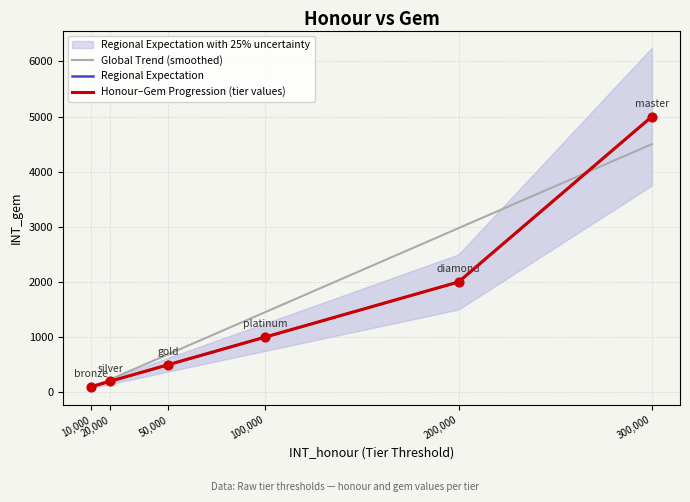

What is the ratio of the value at 100000 to the value at 300000?

0.2